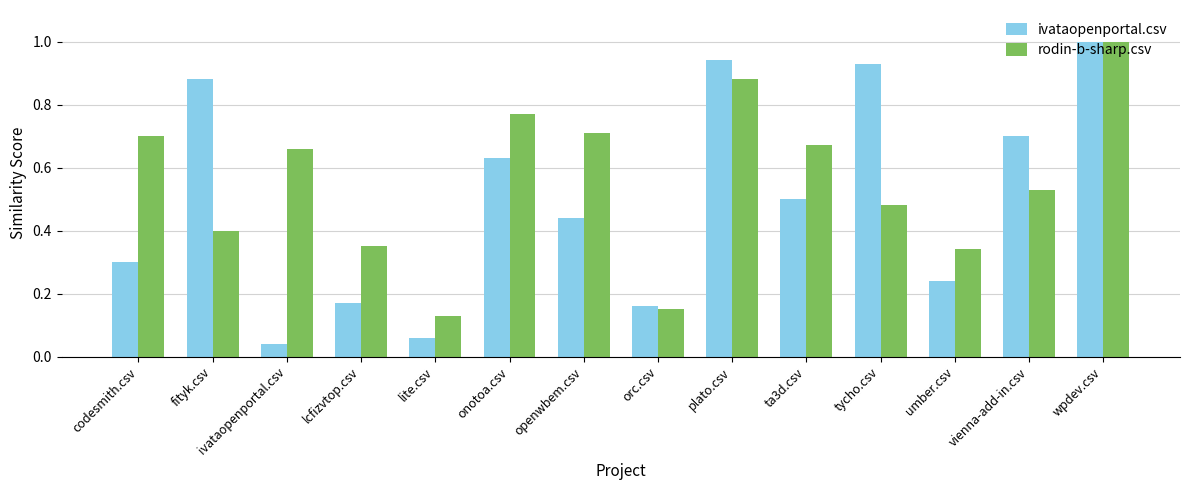

What are all the series names shown in the legend?

ivataopenportal.csv, rodin-b-sharp.csv